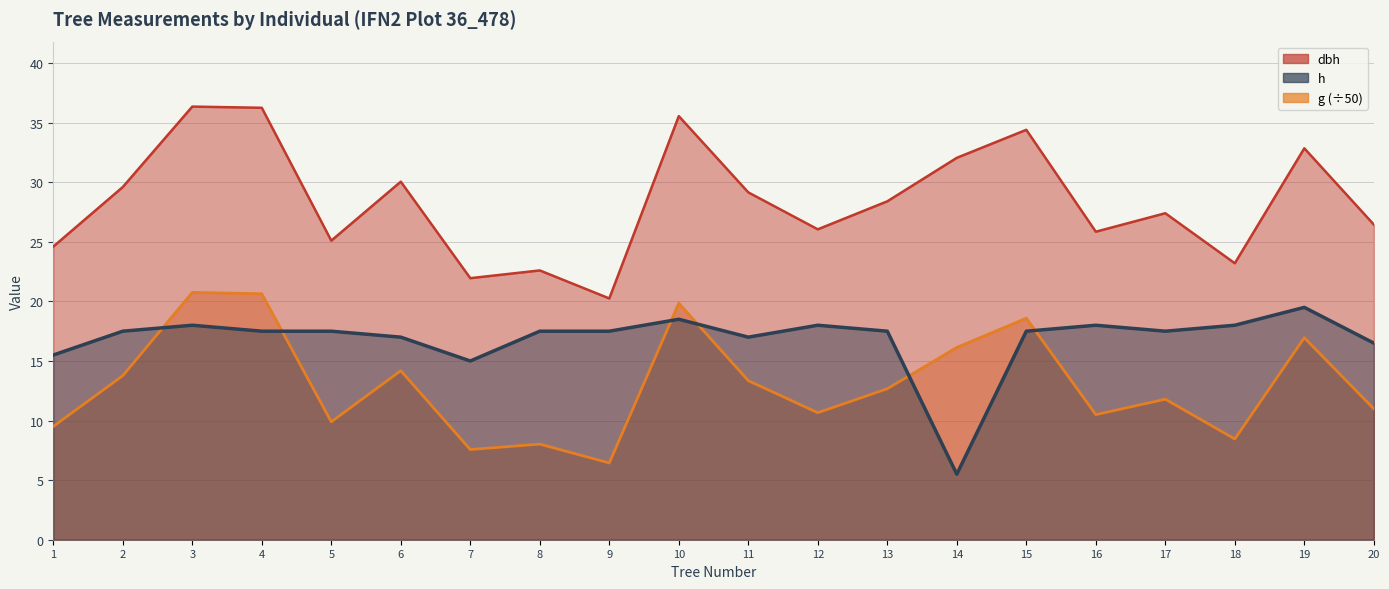

What is the value of the g point at the 4th from the left?

20.6